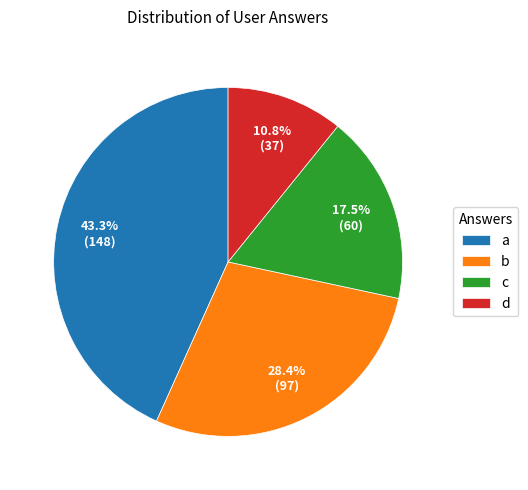

Between c and b, which is larger?

b